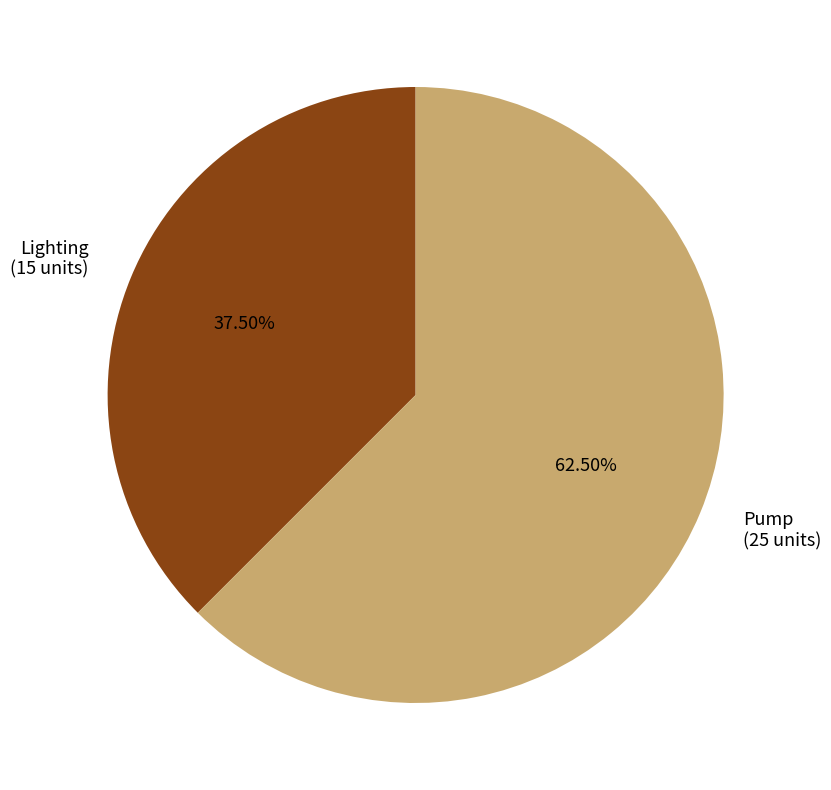

Which has a higher value, Lighting or Pump?

Pump